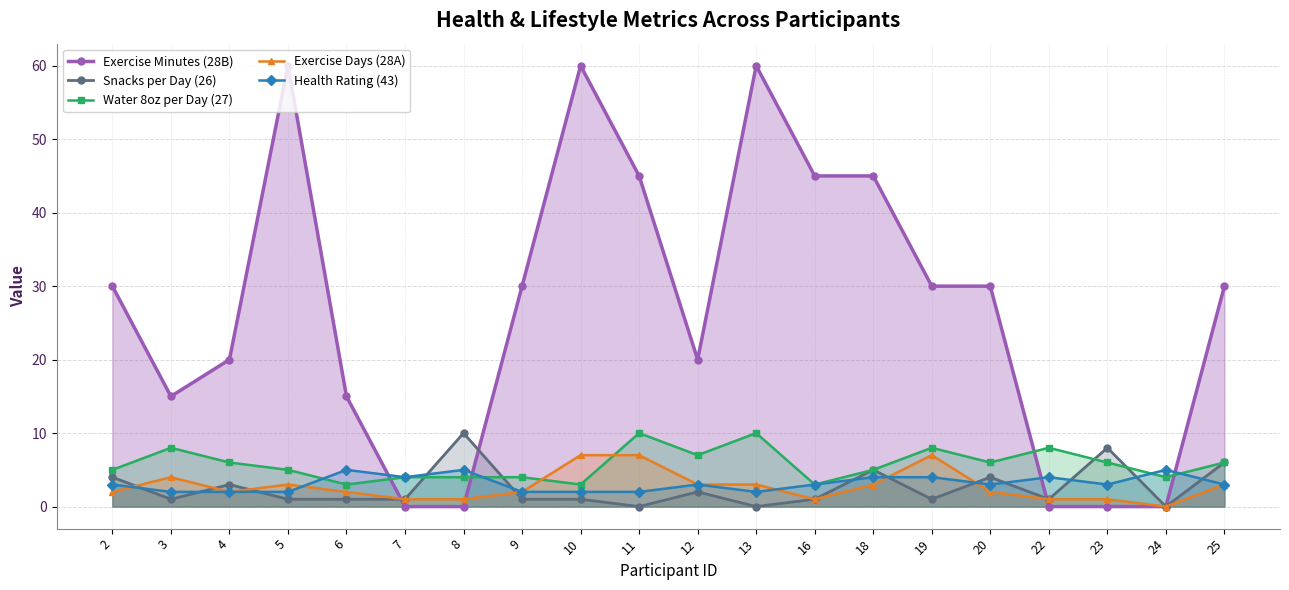

Where does the Snacks per Day (26) series first go above 1?

2